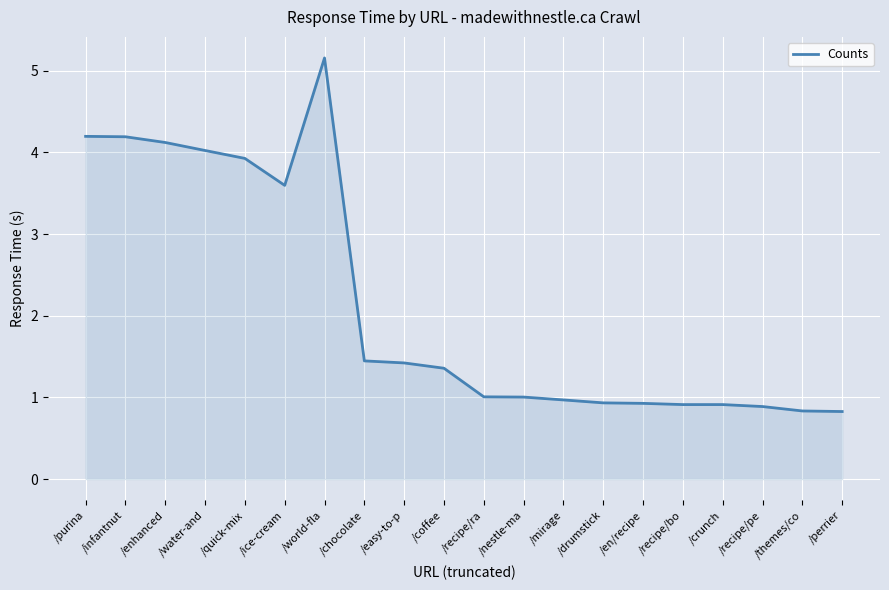

Which has a higher value, /recipe/ra or /recipe/pe?

/recipe/ra